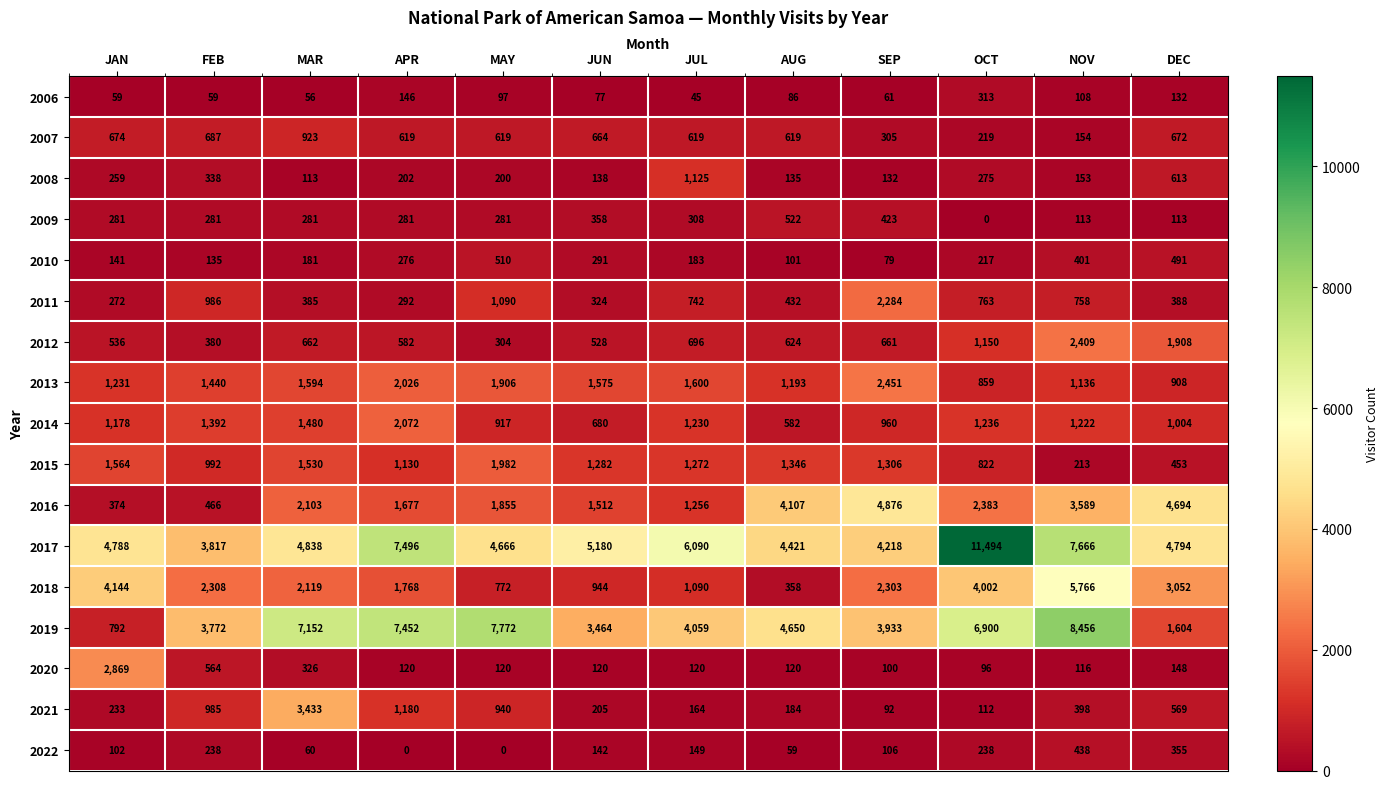

The 2009 series shows 423 at SEP. True or false?

True